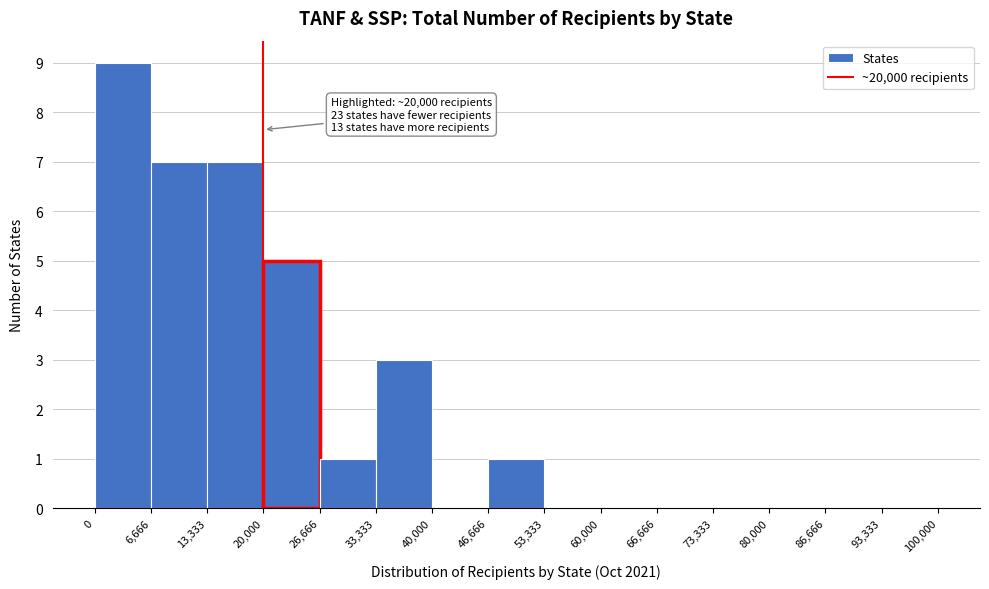

Over which range of the x-axis is the bar tallest?

0 to 6,666